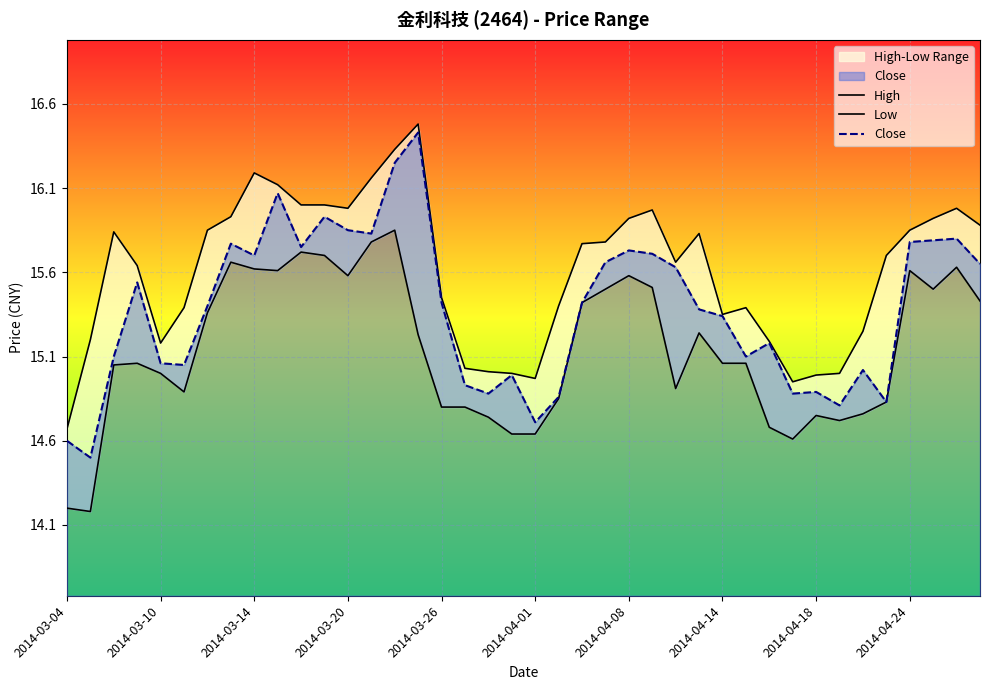

Reading left to right, transcribe all the data shown in this chart.

High: 14.7	15.2	15.8	15.6	15.2	15.4	15.8	15.9	16.2	16.1	16.0	16.0	16.0	16.2	16.3	16.5	15.4	15.0	15.0	15.0	15.0	15.4	15.8	15.8	15.9	16.0	15.7	15.8	15.3	15.4	15.2	14.9	15.0	15.0	15.2	15.7	15.8	15.9	16.0	15.9
Low: 14.2	14.2	15.1	15.1	15.0	14.9	15.4	15.7	15.6	15.6	15.7	15.7	15.6	15.8	15.8	15.2	14.8	14.8	14.7	14.6	14.6	14.8	15.4	15.5	15.6	15.5	14.9	15.2	15.1	15.1	14.7	14.6	14.8	14.7	14.8	14.8	15.6	15.5	15.6	15.4
Close: 14.6	14.5	15.1	15.5	15.1	15.1	15.4	15.8	15.7	16.1	15.8	15.9	15.8	15.8	16.2	16.4	15.4	14.9	14.9	15.0	14.7	14.9	15.4	15.7	15.7	15.7	15.6	15.4	15.3	15.1	15.2	14.9	14.9	14.8	15.0	14.8	15.8	15.8	15.8	15.7